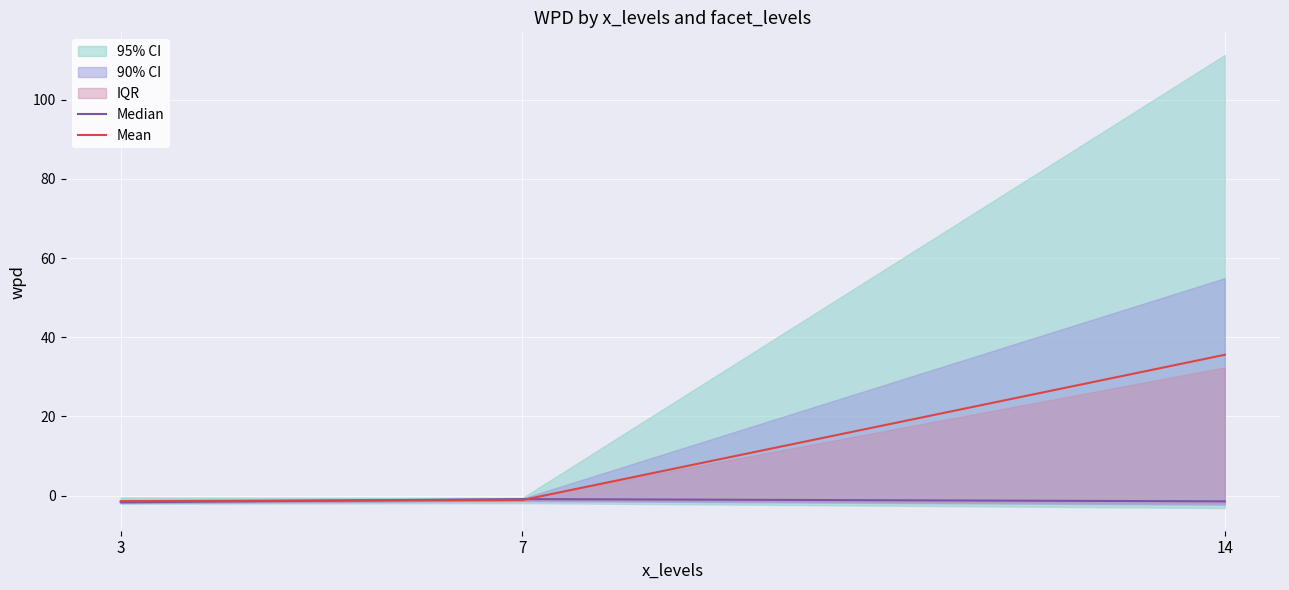

How many data points in Median are above -1?

1